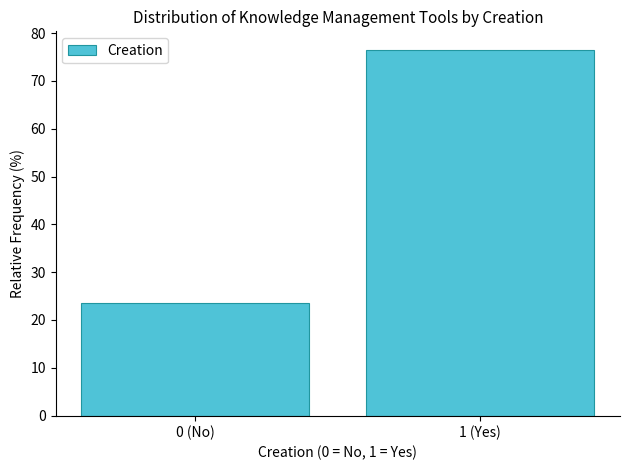

Reading left to right, extract all data points from this chart.

0 (No)=23.5	1 (Yes)=76.5